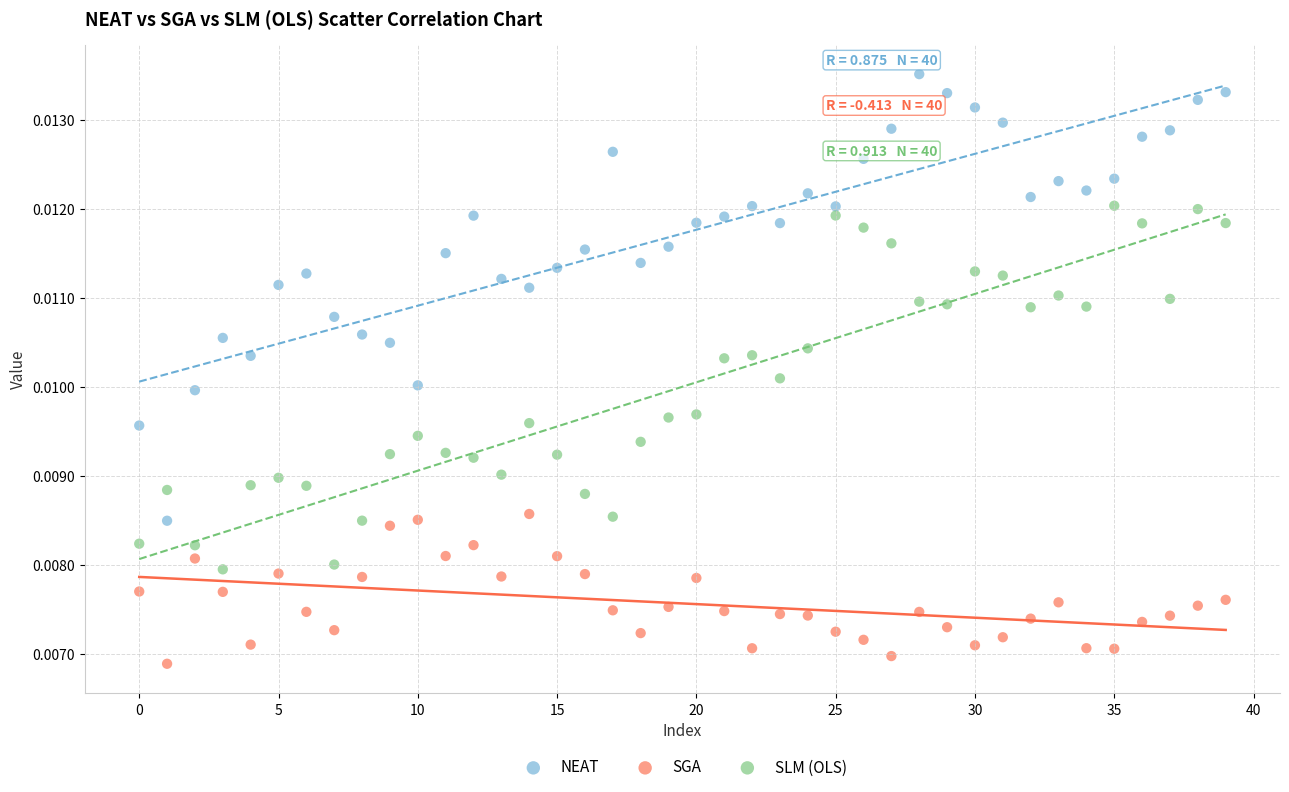

Which series reaches the minimum Y coordinate?

SGA